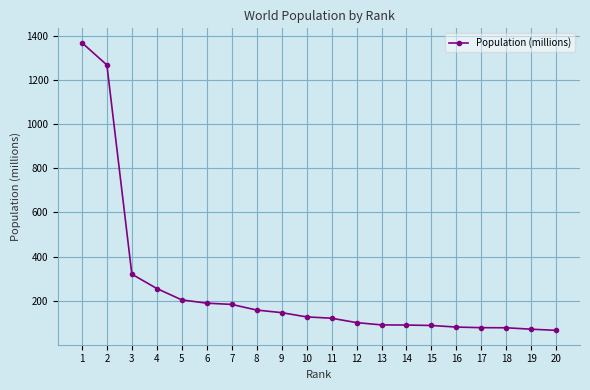

What is the average value?

254.3